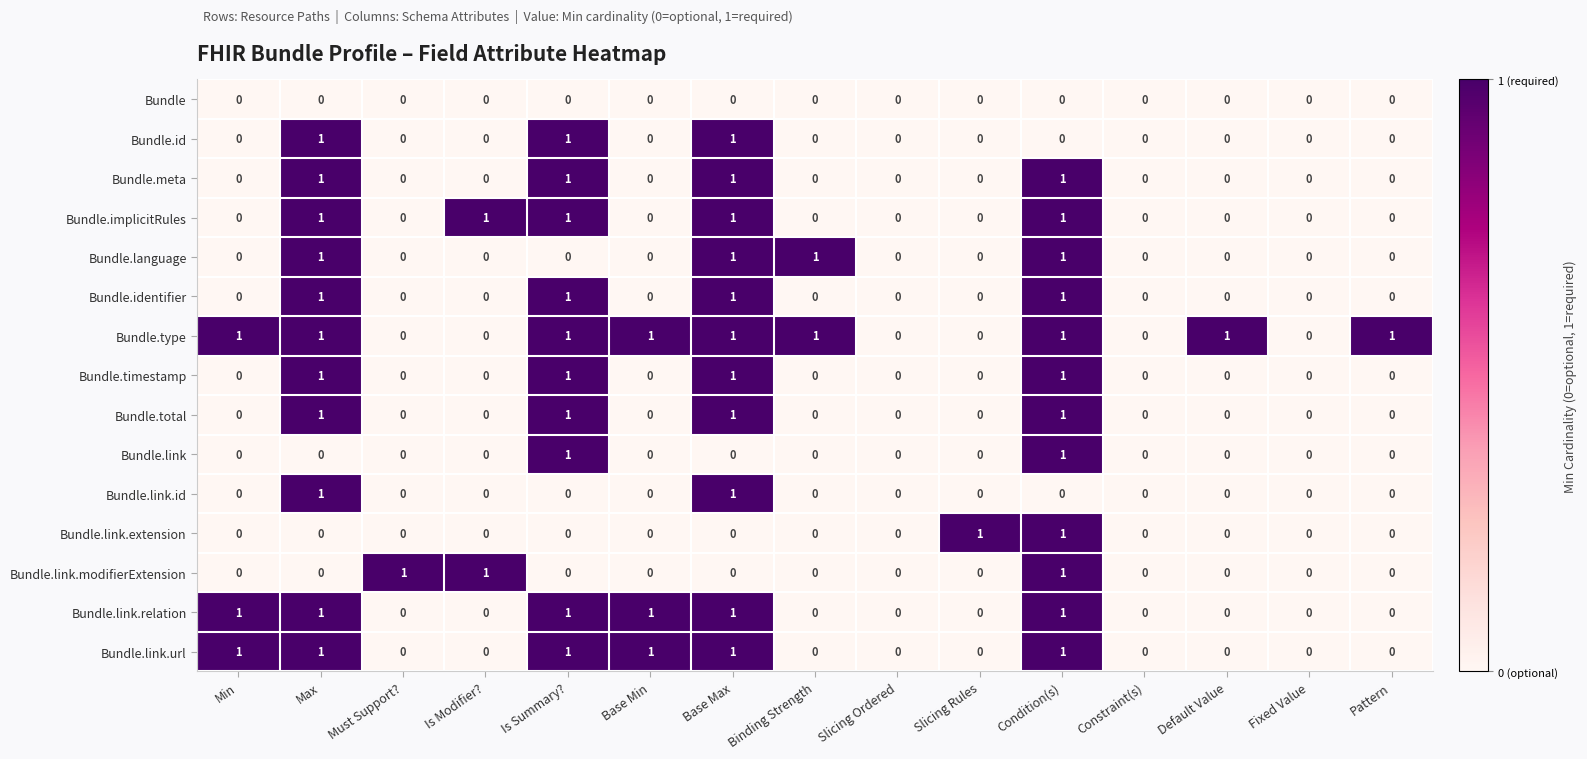

True or false: Bundle.total has a value of 0 at Base Min.

True